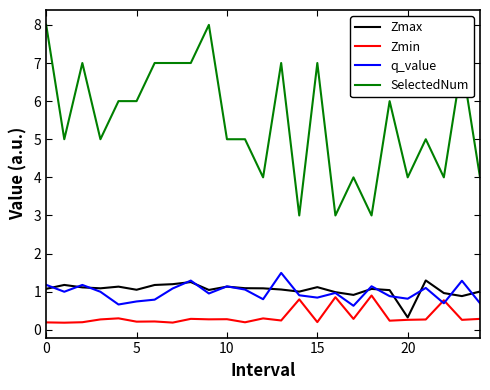

True or false: SelectedNum and Zmax intersect in this chart.

False